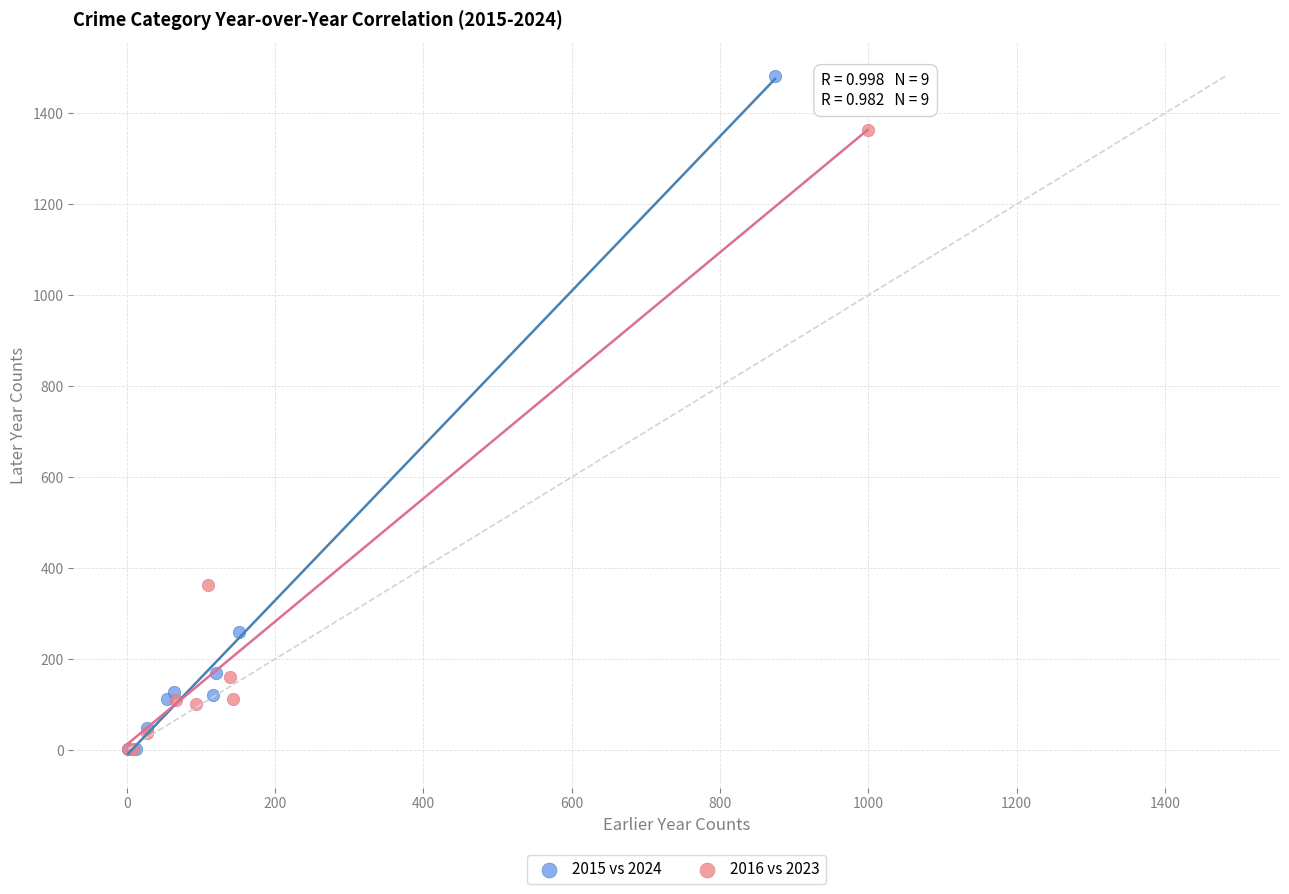

Which series reaches the maximum Y coordinate?

2015 vs 2024